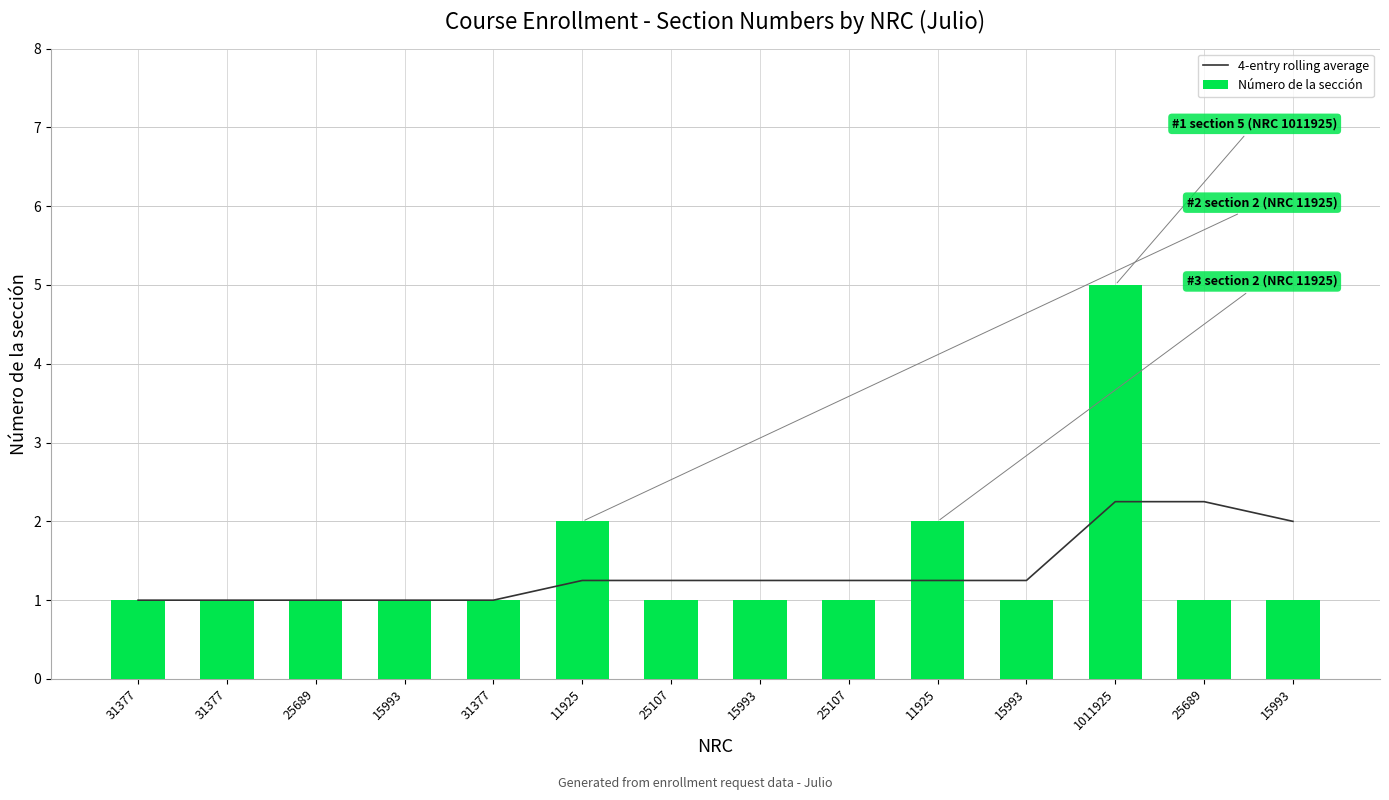

Reading left to right, what are all the values shown in this chart?

4-entry rolling average: 31377=1.0	31377=1.0	25689=1.0	15993=1.0	31377=1.0	11925=1.2	25107=1.2	15993=1.2	25107=1.2	11925=1.2	15993=1.2	1011925=2.2	25689=2.2	15993=2.0
Número de la sección: 31377=1.0	31377=1.0	25689=1.0	15993=1.0	31377=1.0	11925=2.0	25107=1.0	15993=1.0	25107=1.0	11925=2.0	15993=1.0	1011925=5.0	25689=1.0	15993=1.0